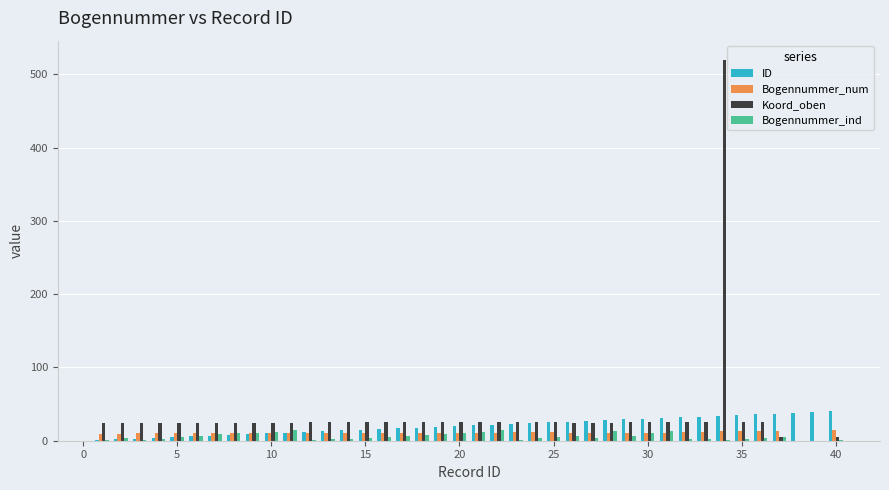

Read the Koord_oben value at 30.

24.5